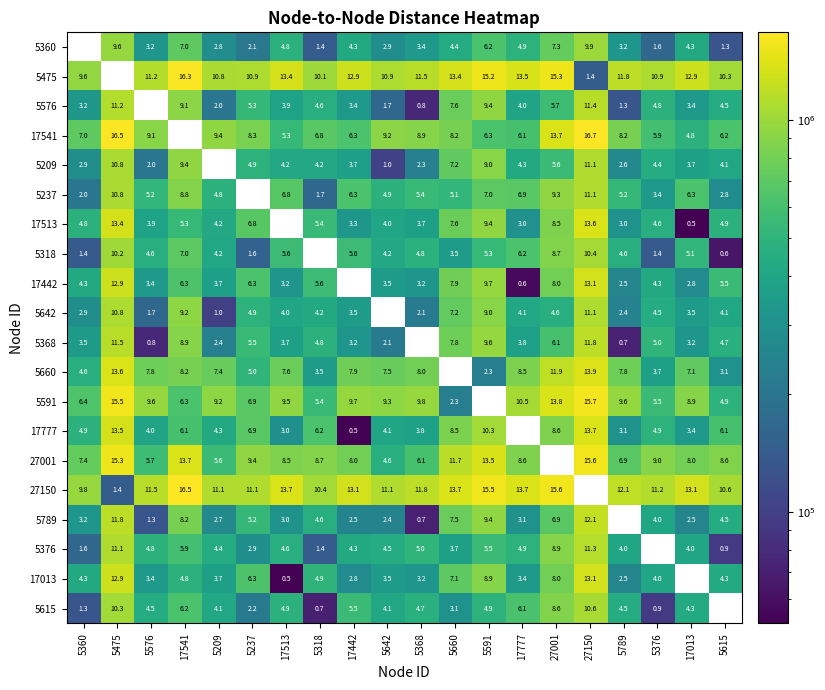

Is the value of 27150 at 5591 greater than the value of 5642 at 5660?

Yes